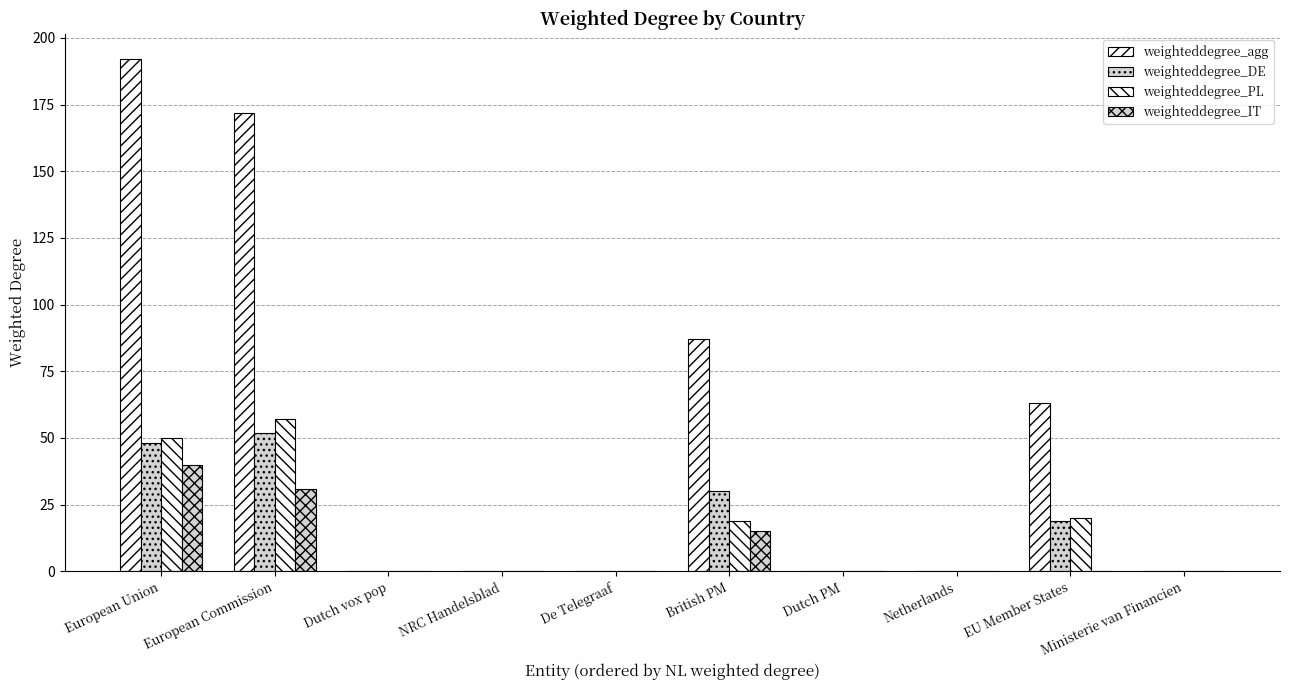

Does the chart contain stacked bars?

No